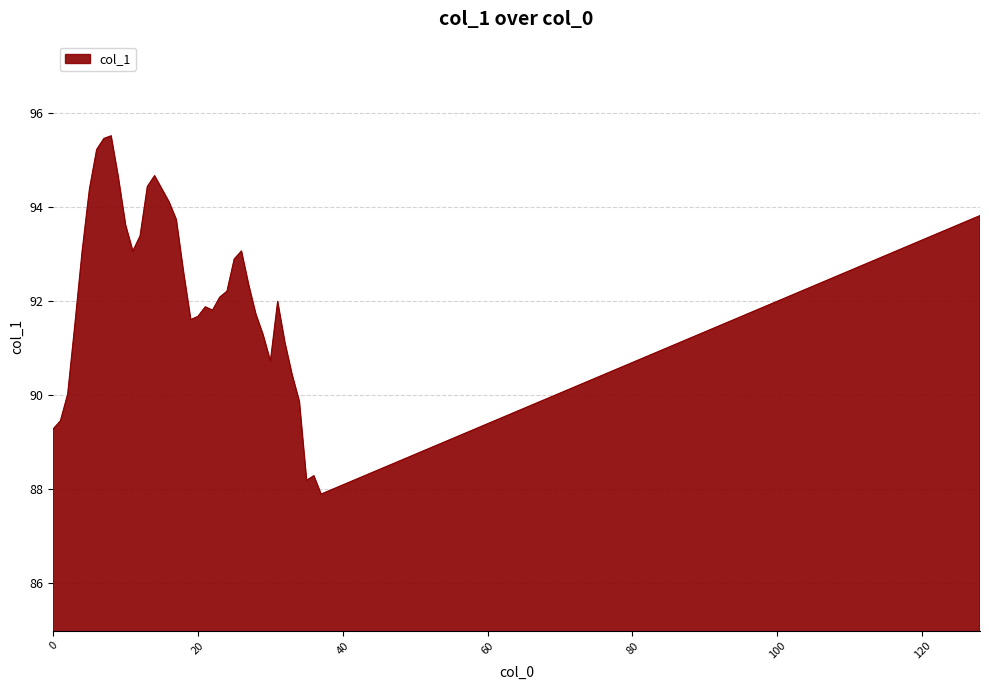

Does the chart have visible grid lines?

Yes